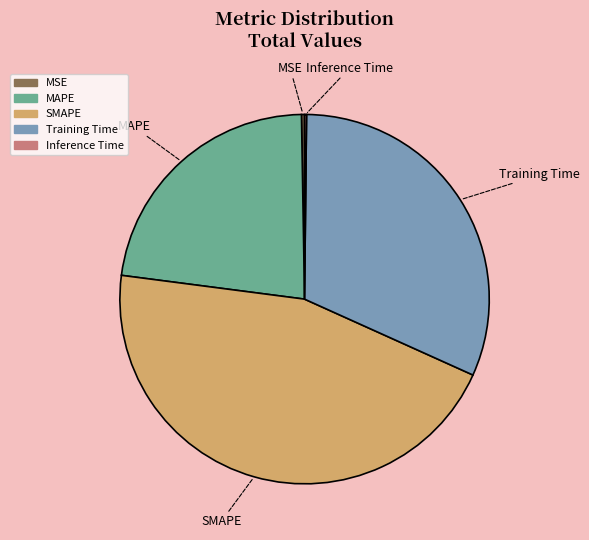

Is it true that Training Time is 20% of the pie?

False